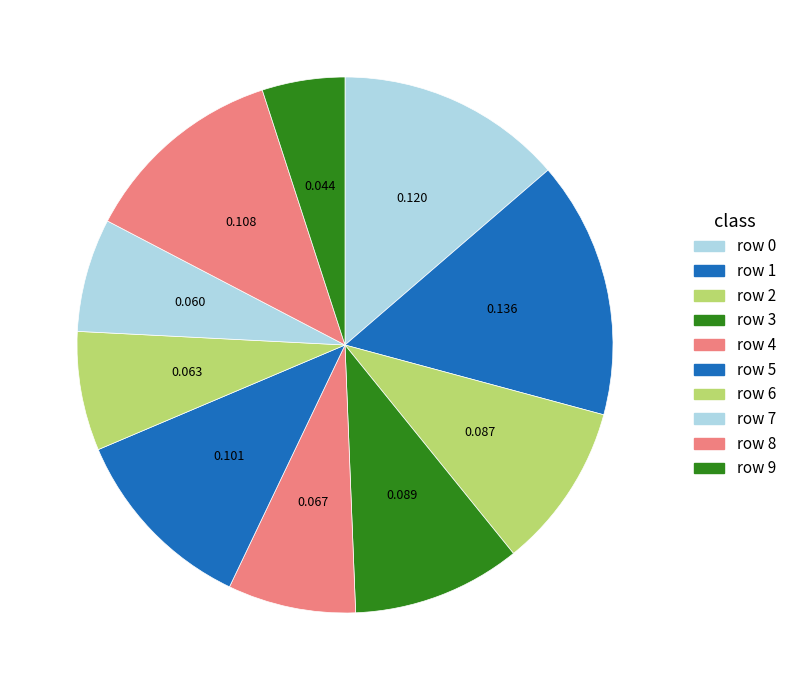

How many slices are in this pie chart?

10